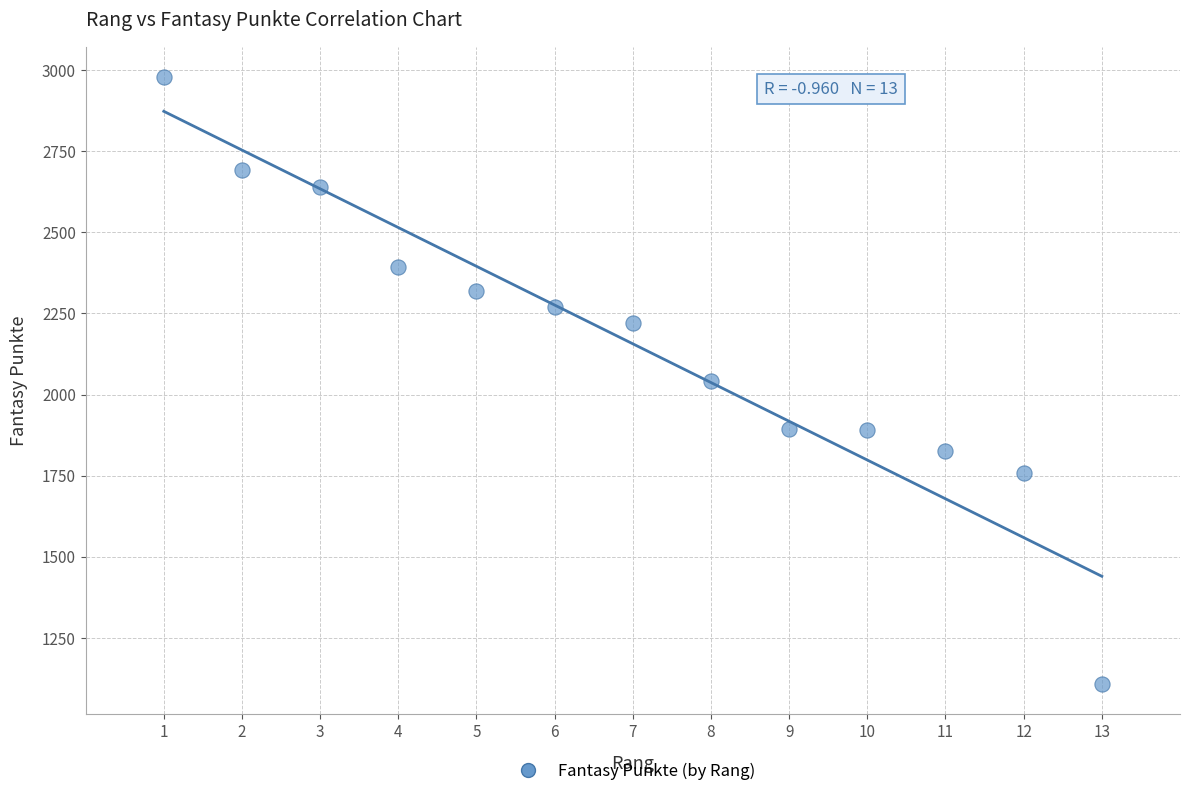

What is the range of X values (max minus min)?

12